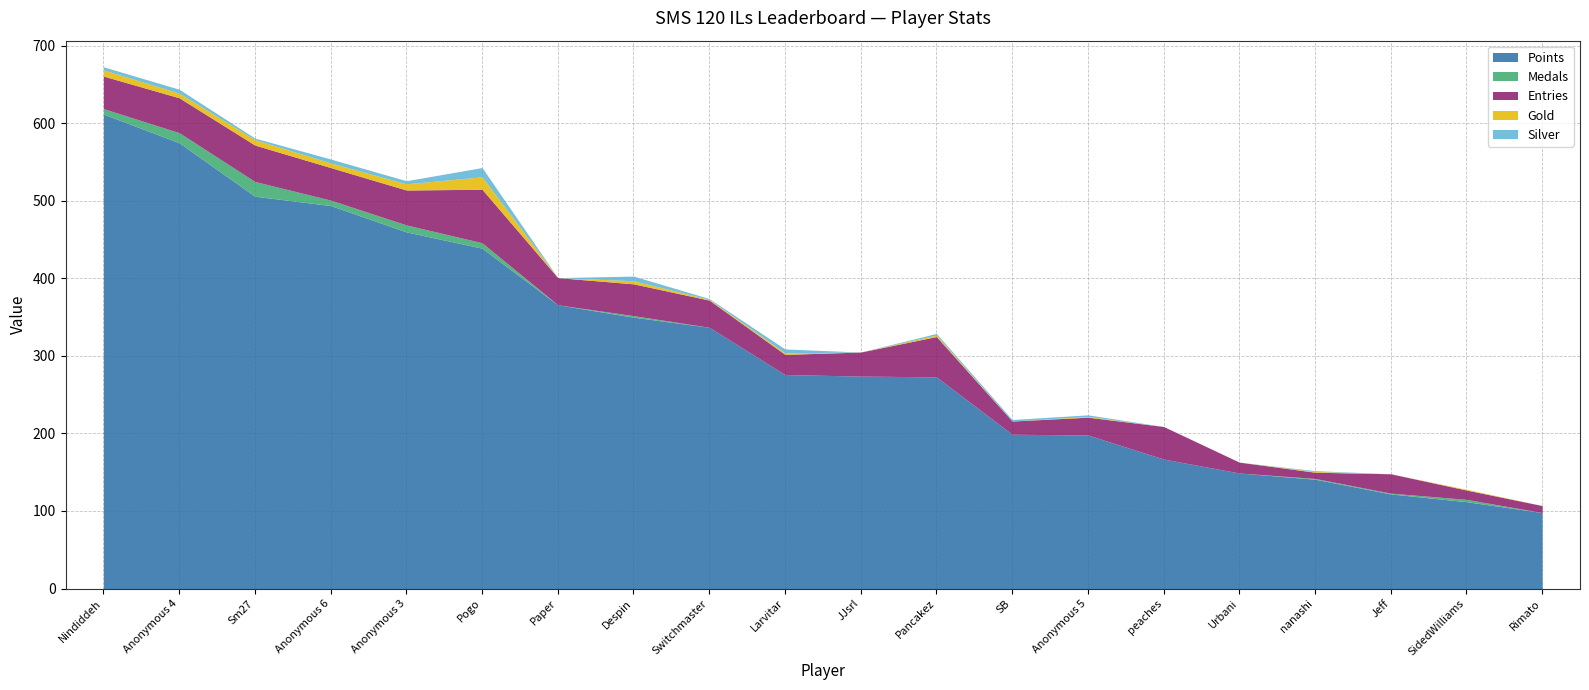

Rank the series by their maximum value, from lowest to highest.

Silver, Gold, Medals, Entries, Points